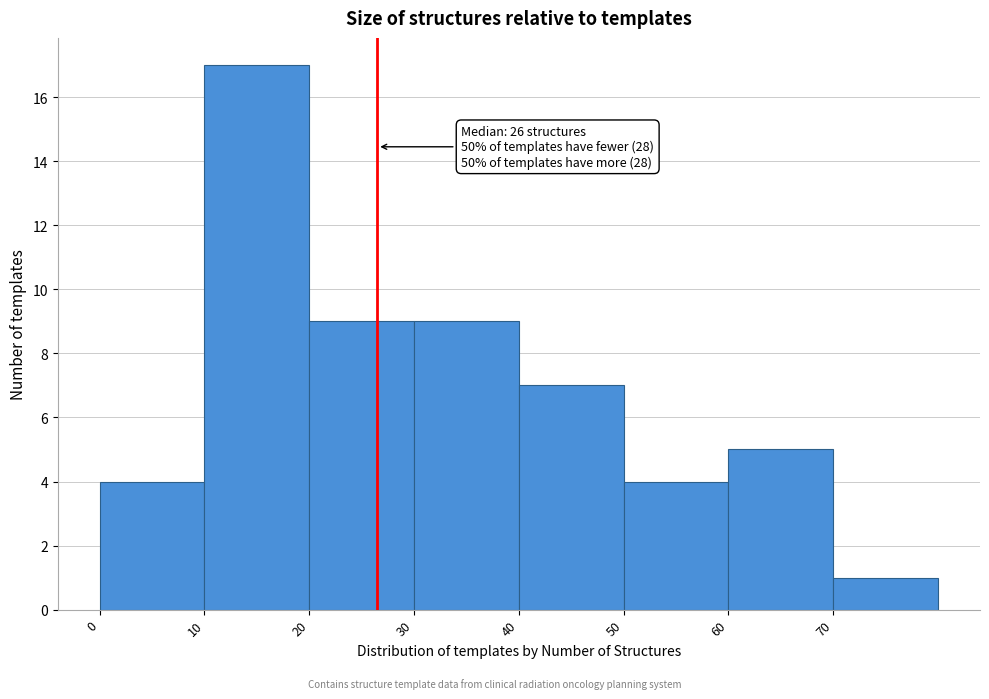

Over which range of the x-axis is the bar tallest?

10 to 20